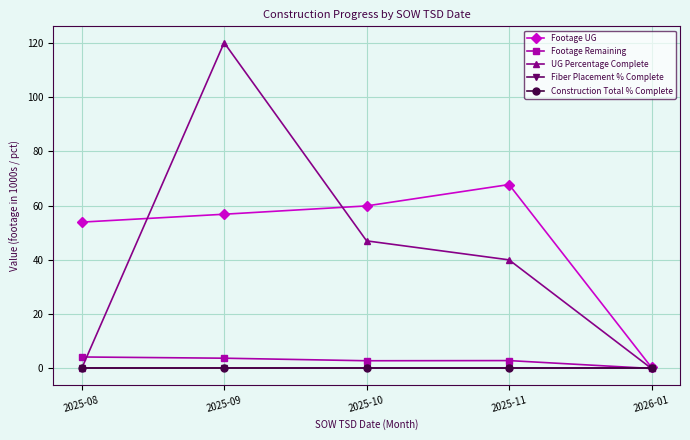

Is it true that Footage UG equals 83.7 at 2025-10?

False